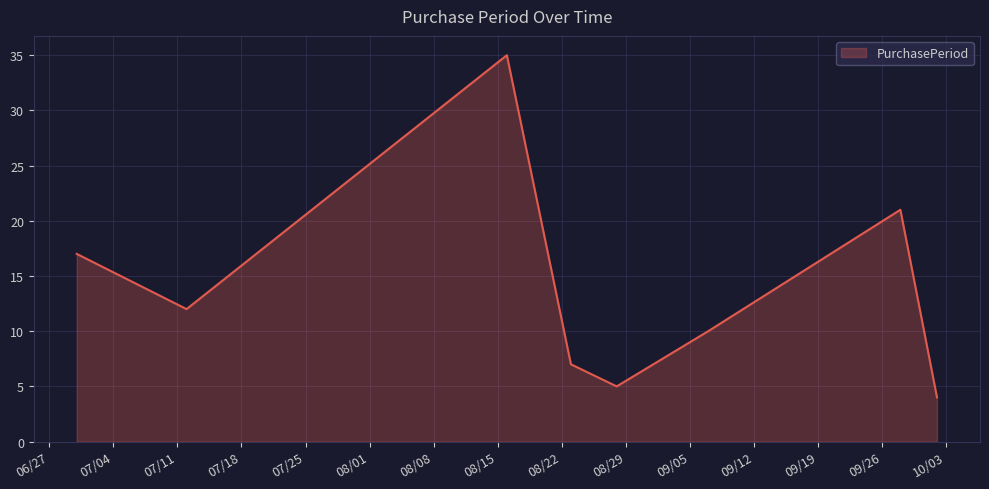

True or false: the data has more than 1 interior local peaks.

True